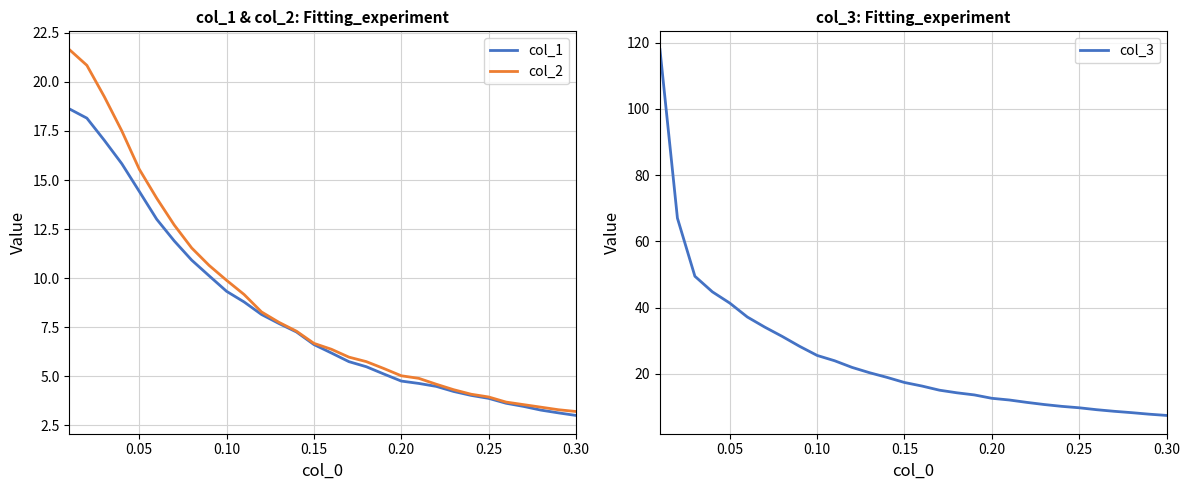

The value of col_1 at 0.25 is 7.0. True or false?

False